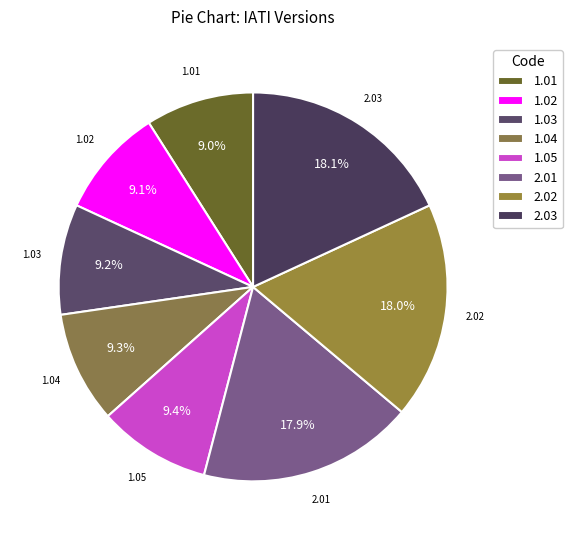

What percentage do 1.01 and 1.03 together represent?

18.2%